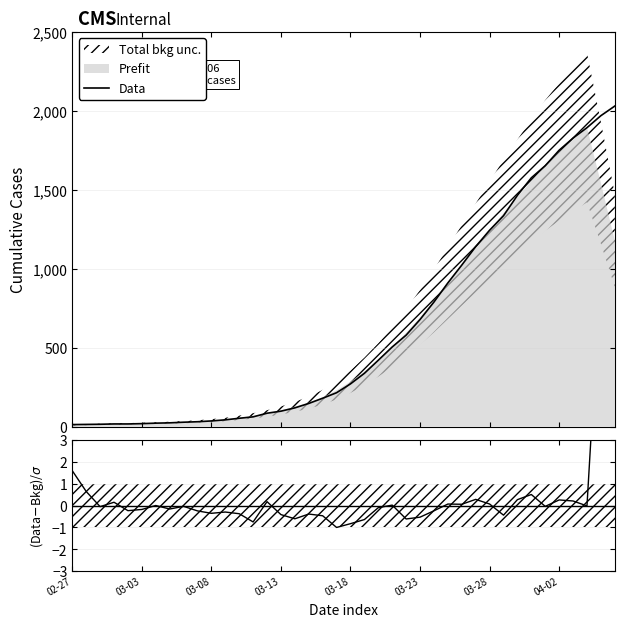

How many lines are shown in the chart?

2